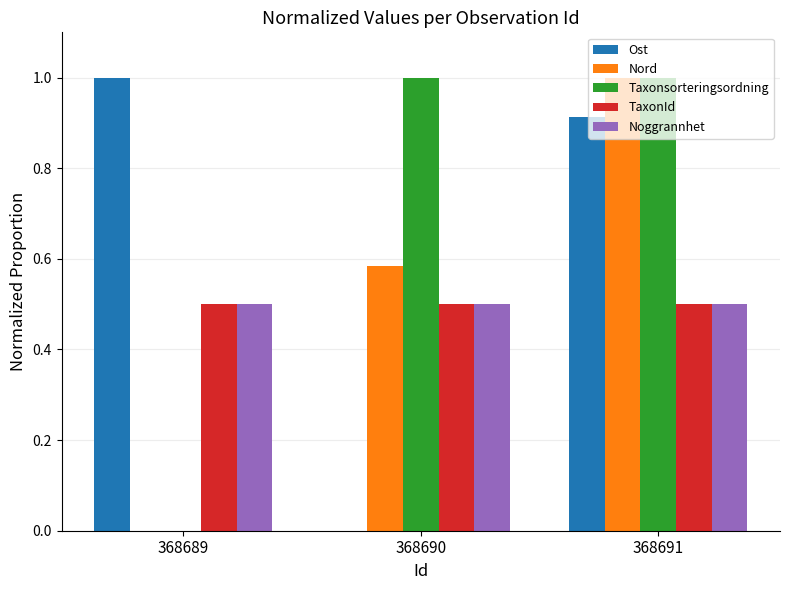

Is the value of Ost at 368690 greater than the value of Taxonsorteringsordning at 368691?

No